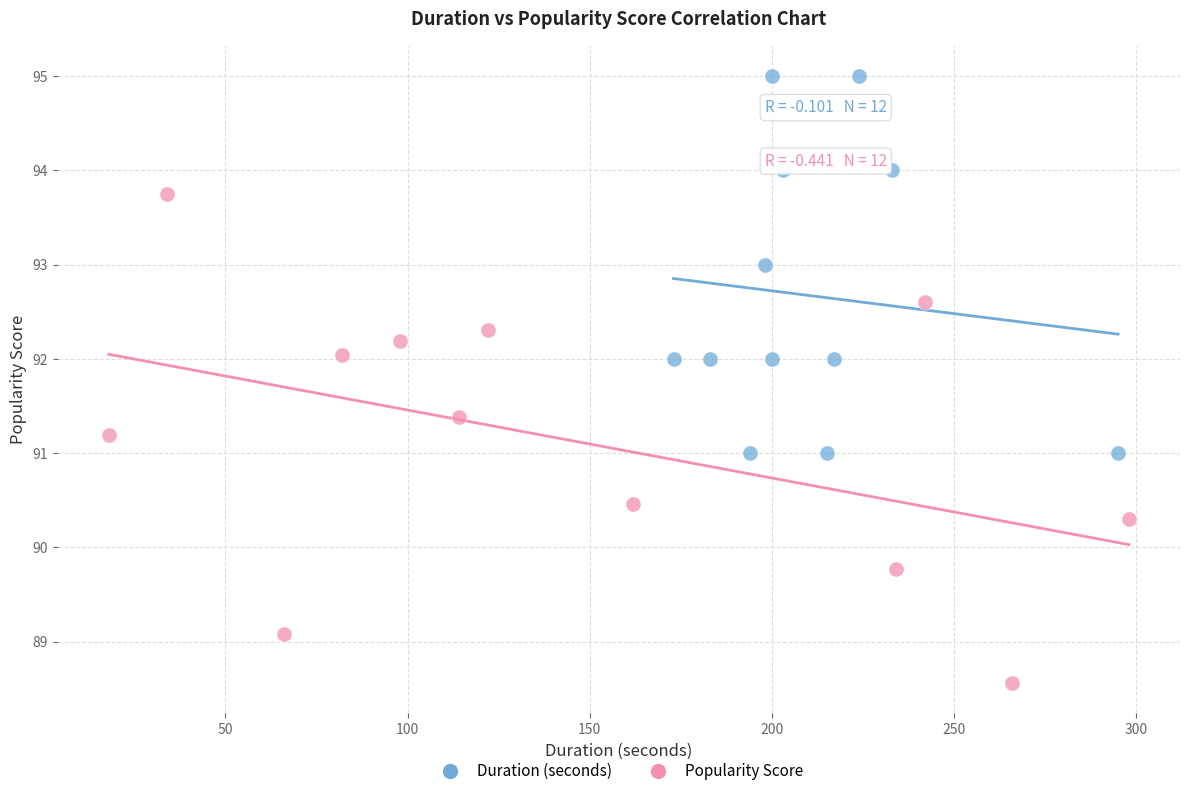

Which series has the widest spread of Y values?

Popularity Score